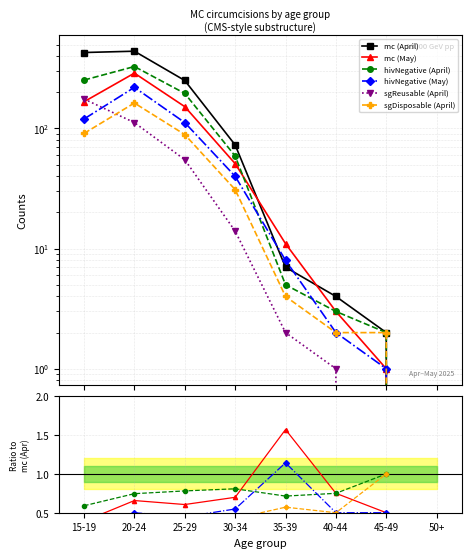

True or false: hivNegative (April) and sgReusable (April) intersect in this chart.

False